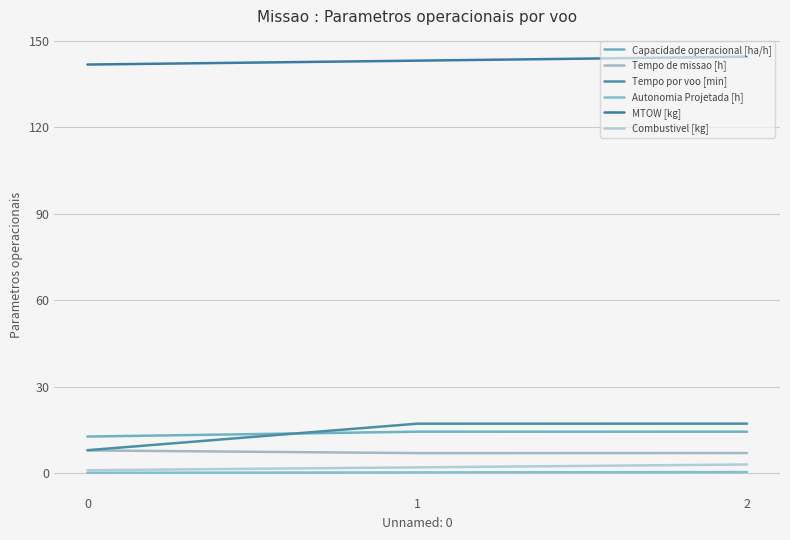

Does the chart have visible grid lines?

Yes